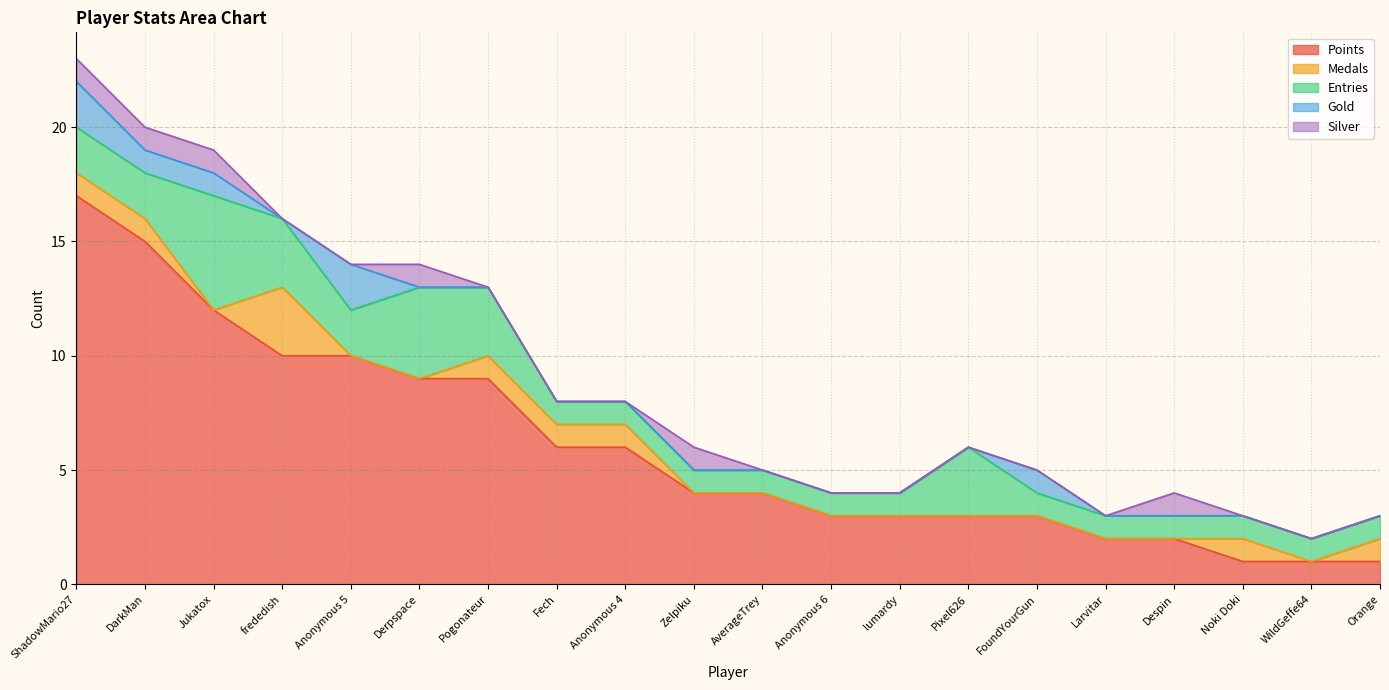

How many lines are shown in the chart?

5